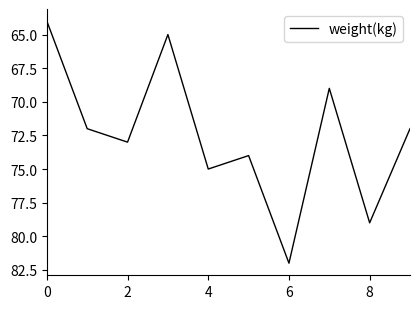

What is the greatest value displayed?

82